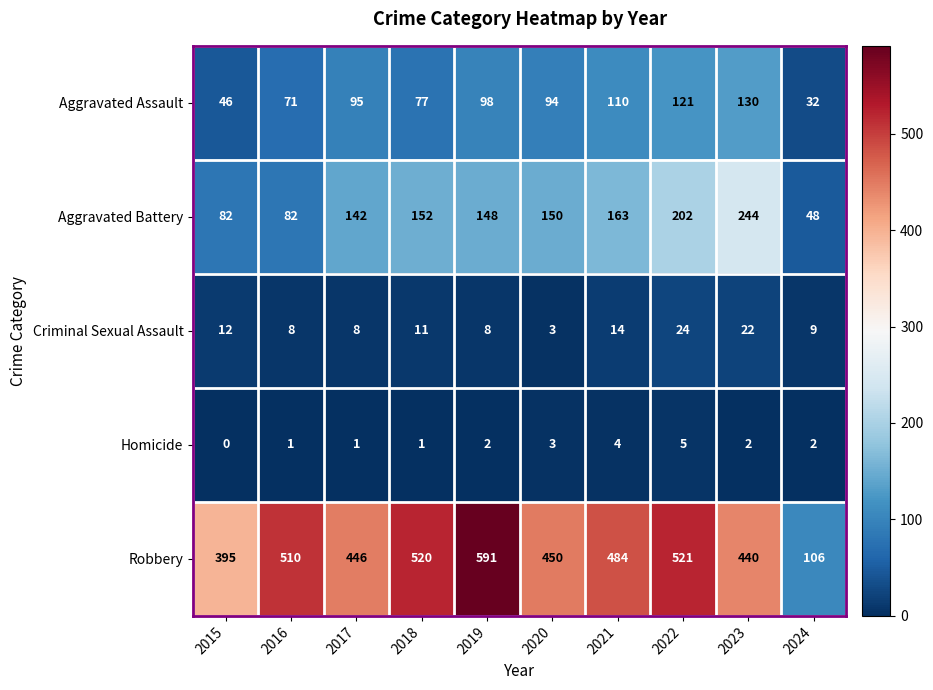

List the series in order of their peak value, lowest first.

Homicide, Criminal Sexual Assault, Aggravated Assault, Aggravated Battery, Robbery